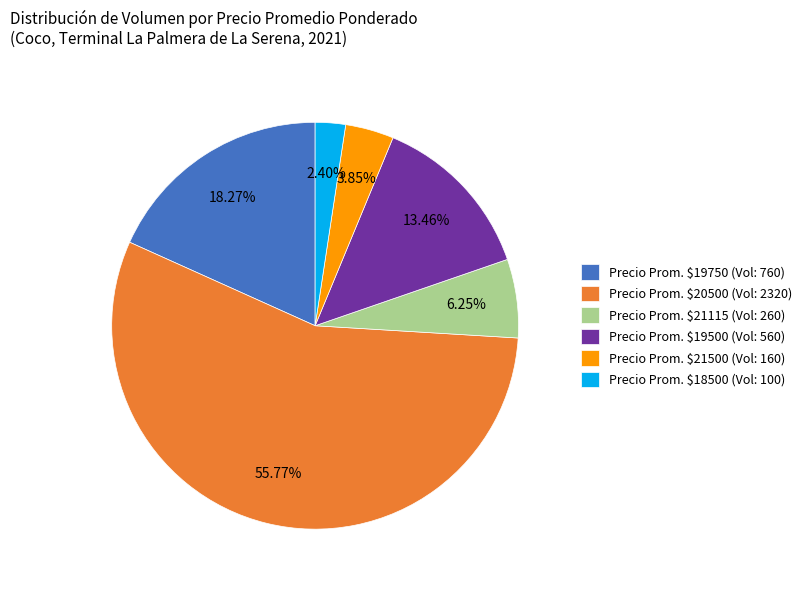

Is Precio Prom. $21500 (Vol: 160) the majority of the pie?

No